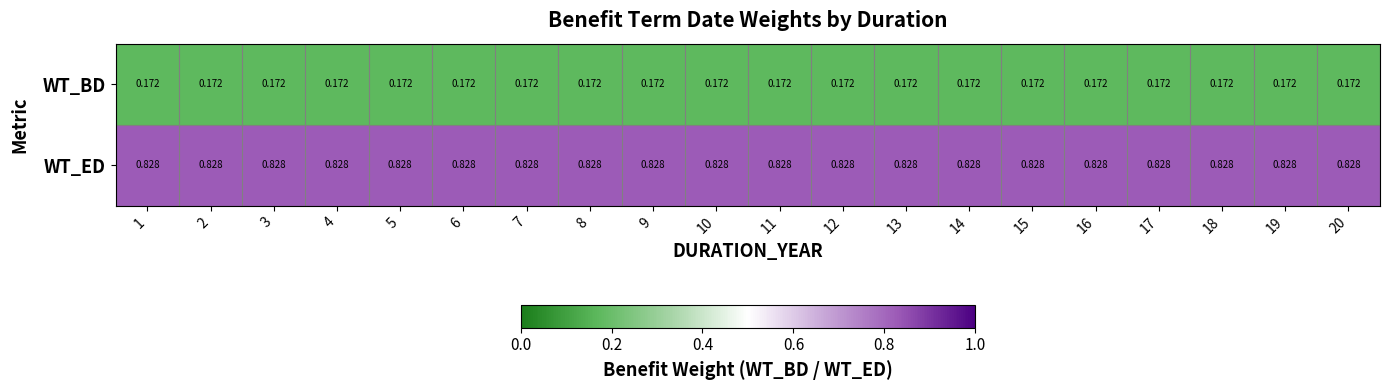

Which series has the largest total across all categories?

WT_ED